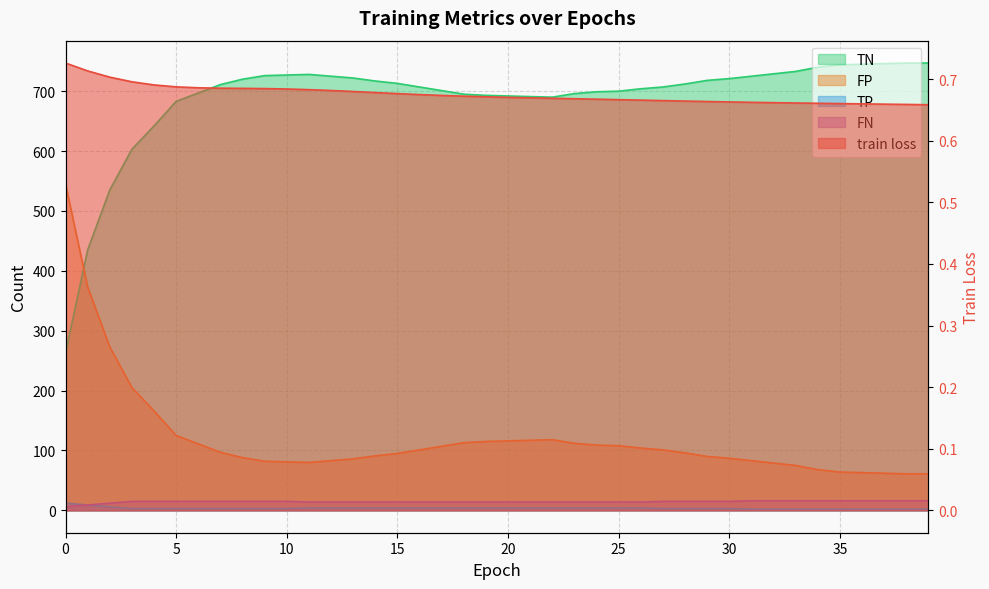

How many data points in FN are above 15?

9